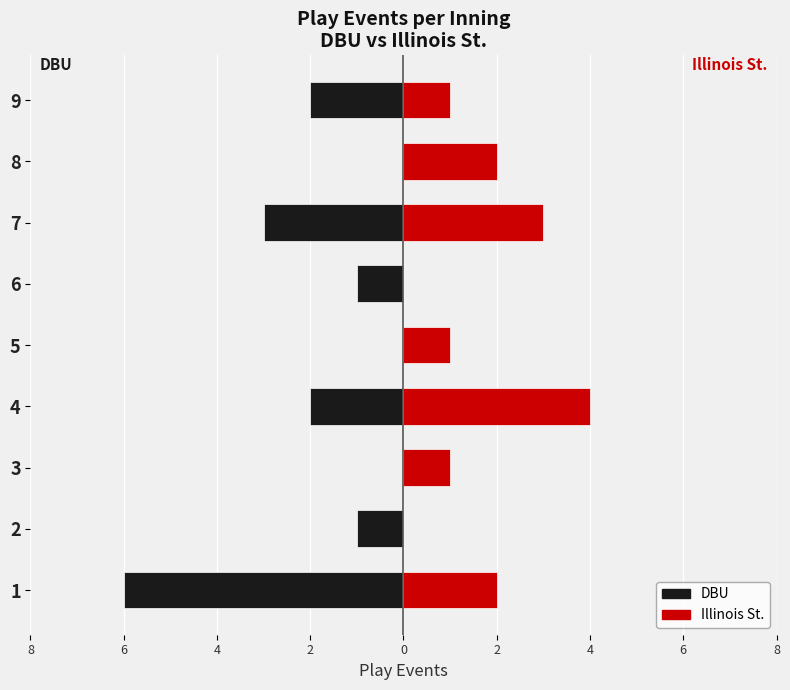

What is the average value of the DBU series?

-2